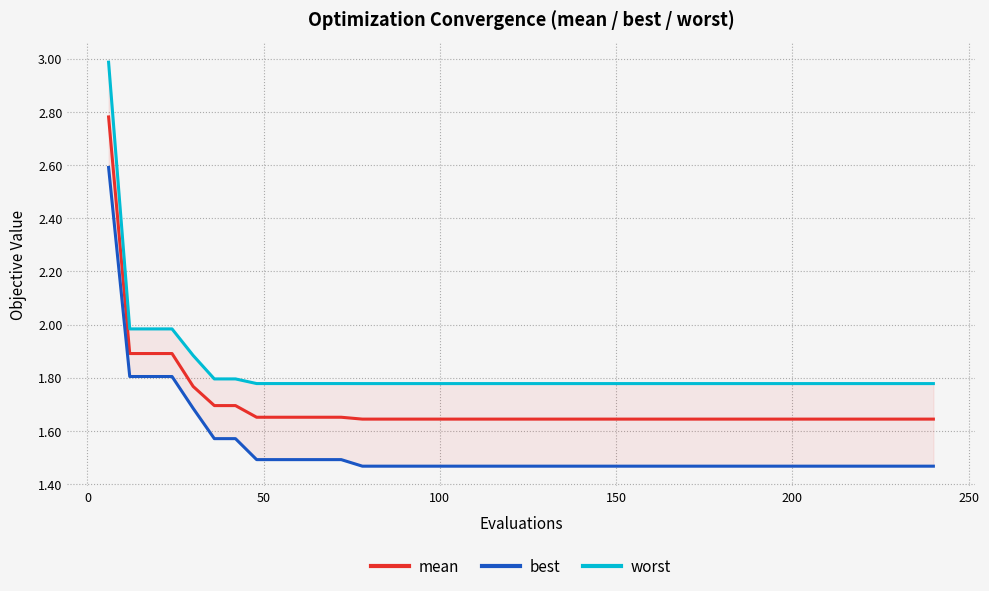

Which series has the largest range (max minus min)?

worst